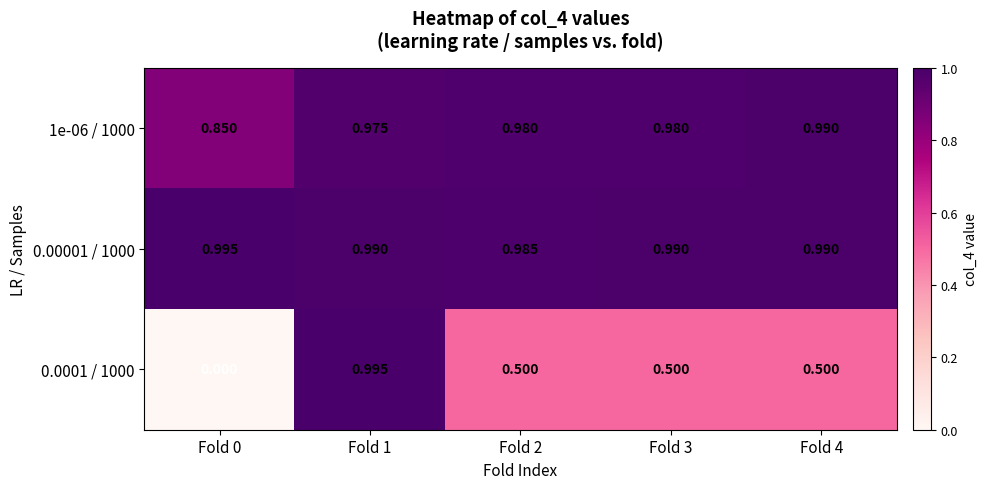

How many data points does each series have?

5